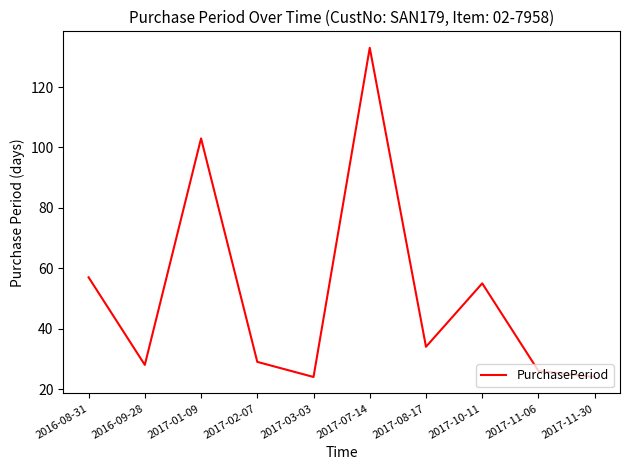

What is the difference between the maximum and minimum values?

109